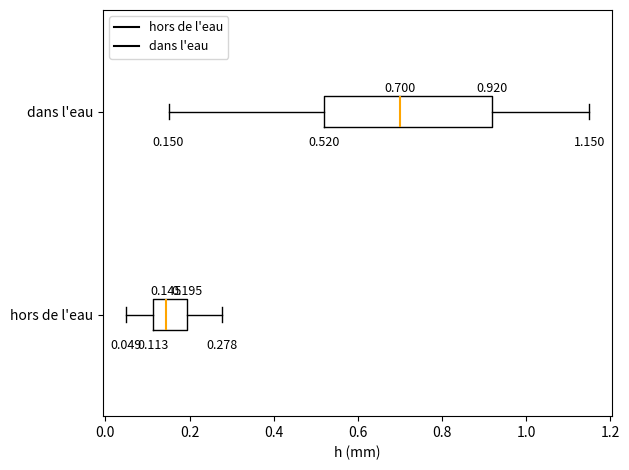

Which box has the furthest to the left median line?

hors de l'eau